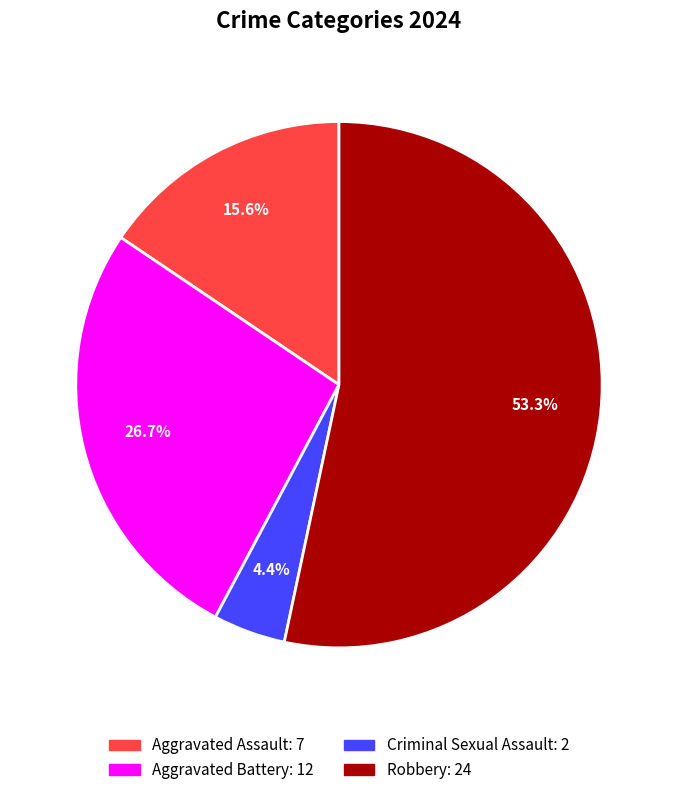

What percentage do Criminal Sexual Assault and Aggravated Assault together represent?

20.0%